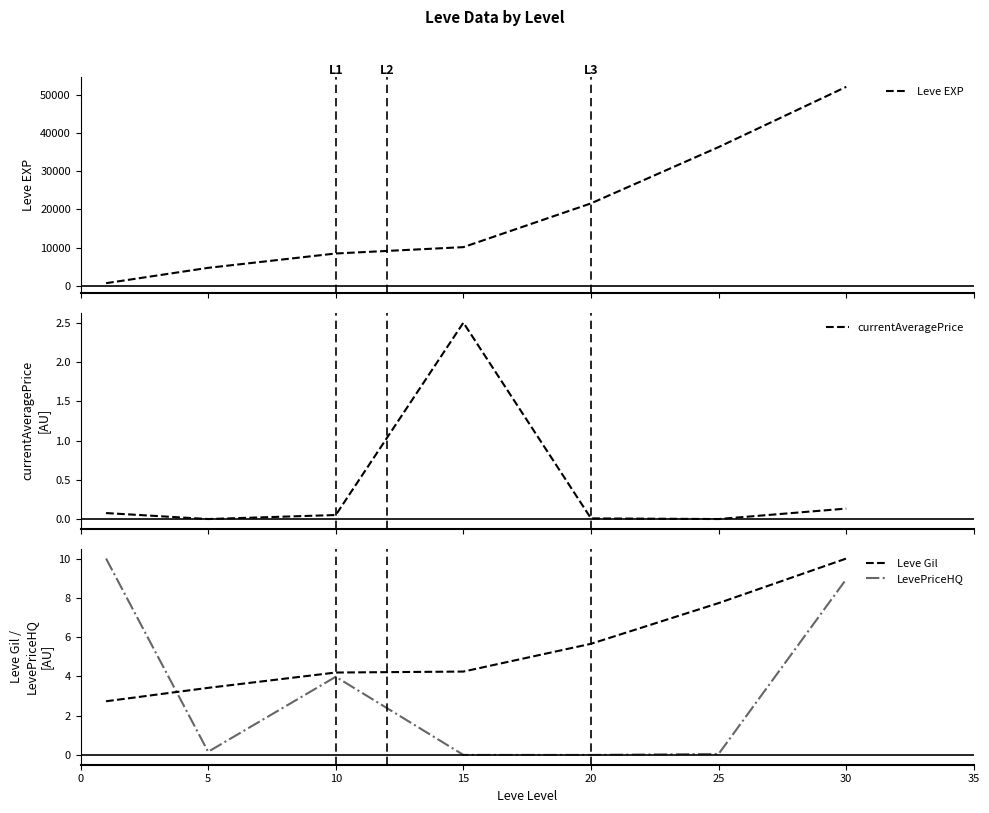

List the series in order of their peak value, lowest first.

currentAveragePrice, LevePriceHQ, Leve Gil, Leve EXP